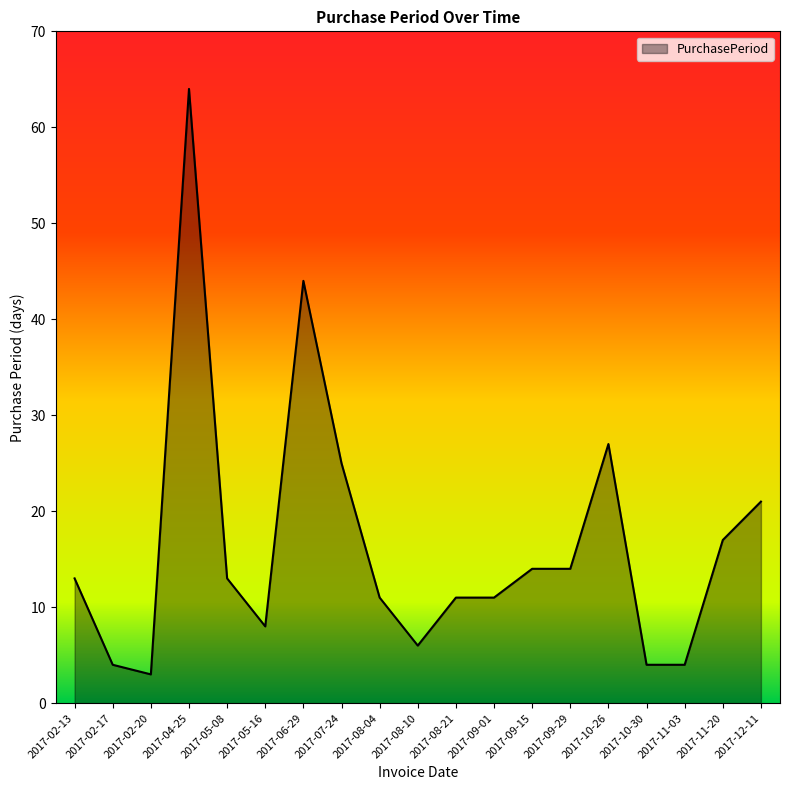

Which label corresponds to the largest value in the chart?

2017-04-25